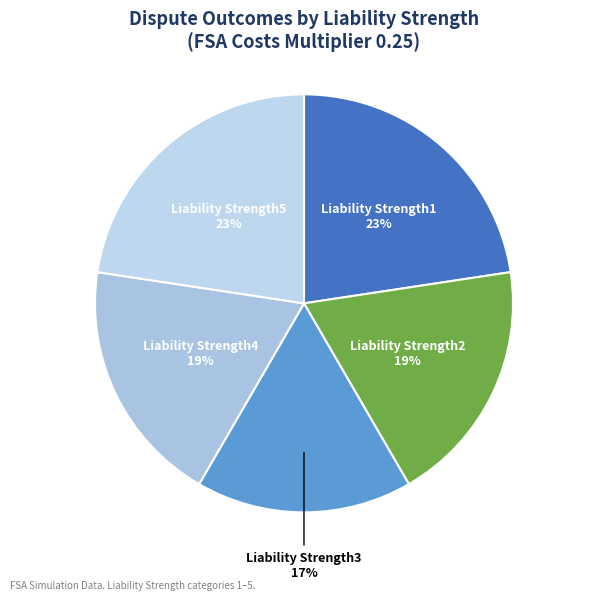

Count the number of slices in the pie.

5